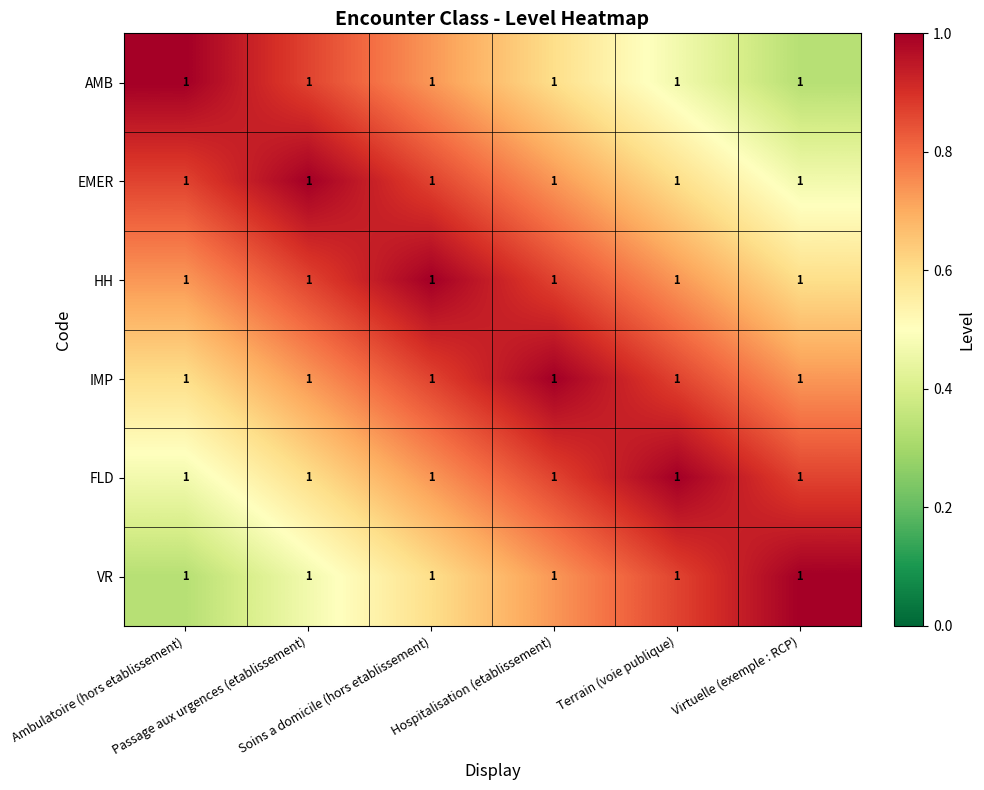

Between Passage aux urgences (etablissement) and Virtuelle (exemple : RCP), which is larger?

Passage aux urgences (etablissement)